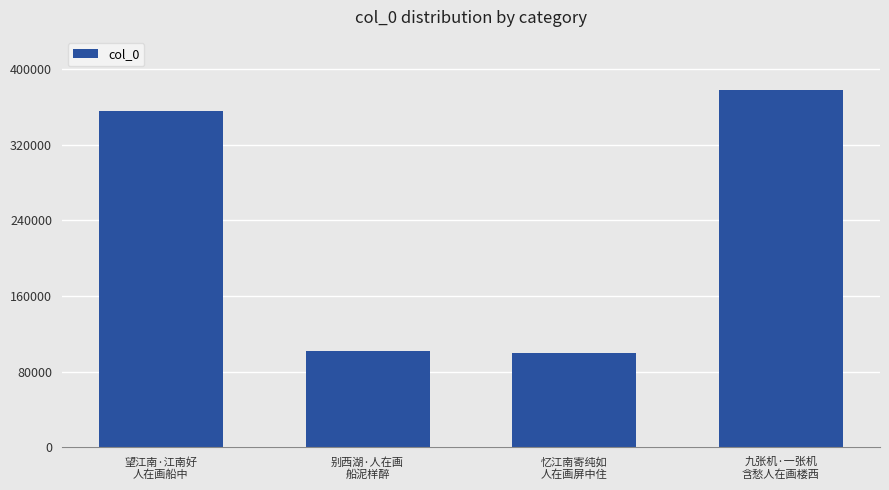

What value does the data have at 别西湖·人在画
船泥样醉, to the nearest 100?

102000